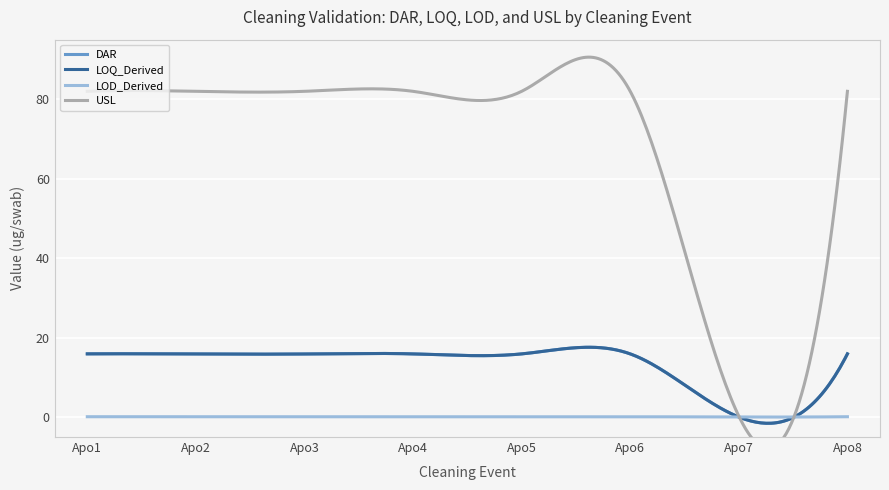

How many data points does each series have?

8